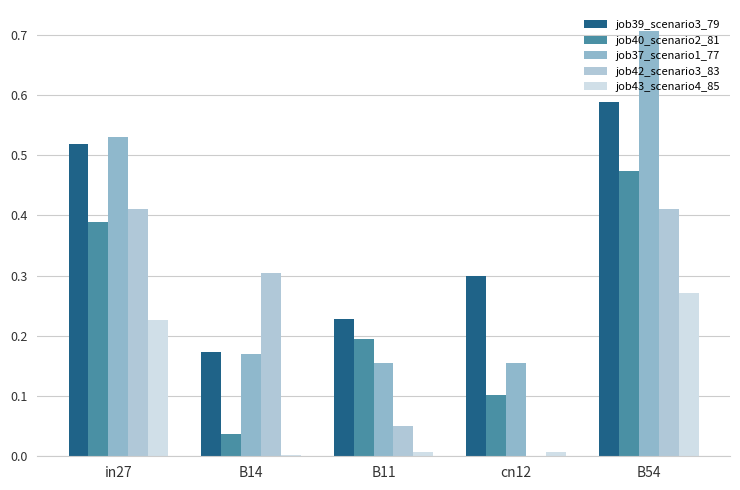

Reading right to left, what are all the values shown in this chart?

job39_scenario3_79: B54=0.6	cn12=0.3	B11=0.2	B14=0.2	in27=0.5
job40_scenario2_81: B54=0.5	cn12=0.1	B11=0.2	B14=0.0	in27=0.4
job37_scenario1_77: B54=0.7	cn12=0.2	B11=0.2	B14=0.2	in27=0.5
job42_scenario3_83: B54=0.4	cn12=0.0	B11=0.0	B14=0.3	in27=0.4
job43_scenario4_85: B54=0.3	cn12=0.0	B11=0.0	B14=0.0	in27=0.2